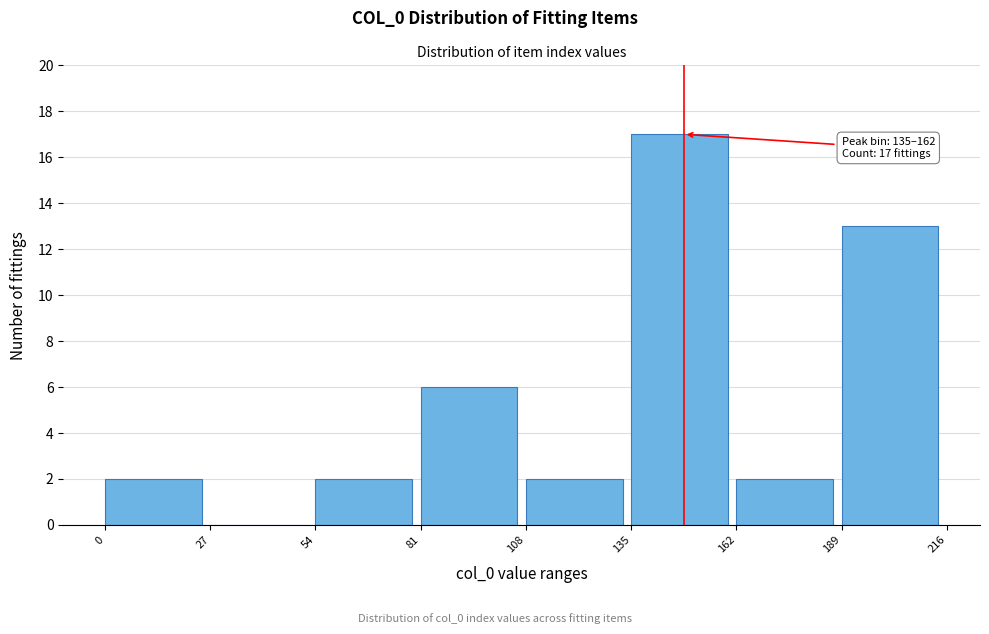

Which range on the x-axis has the tallest bar?

135 to 162